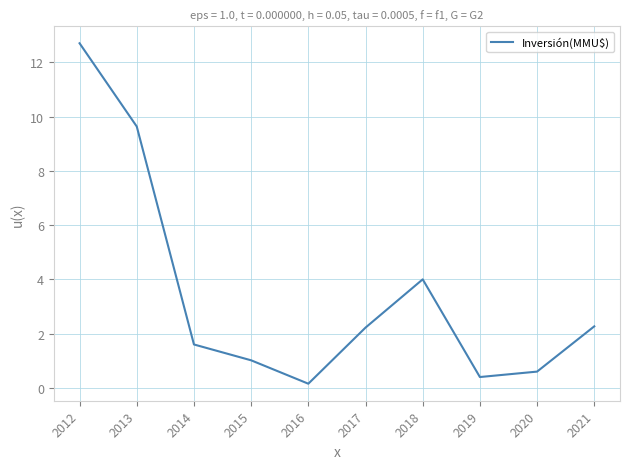

The value at 2015 is 1.0. True or false?

True